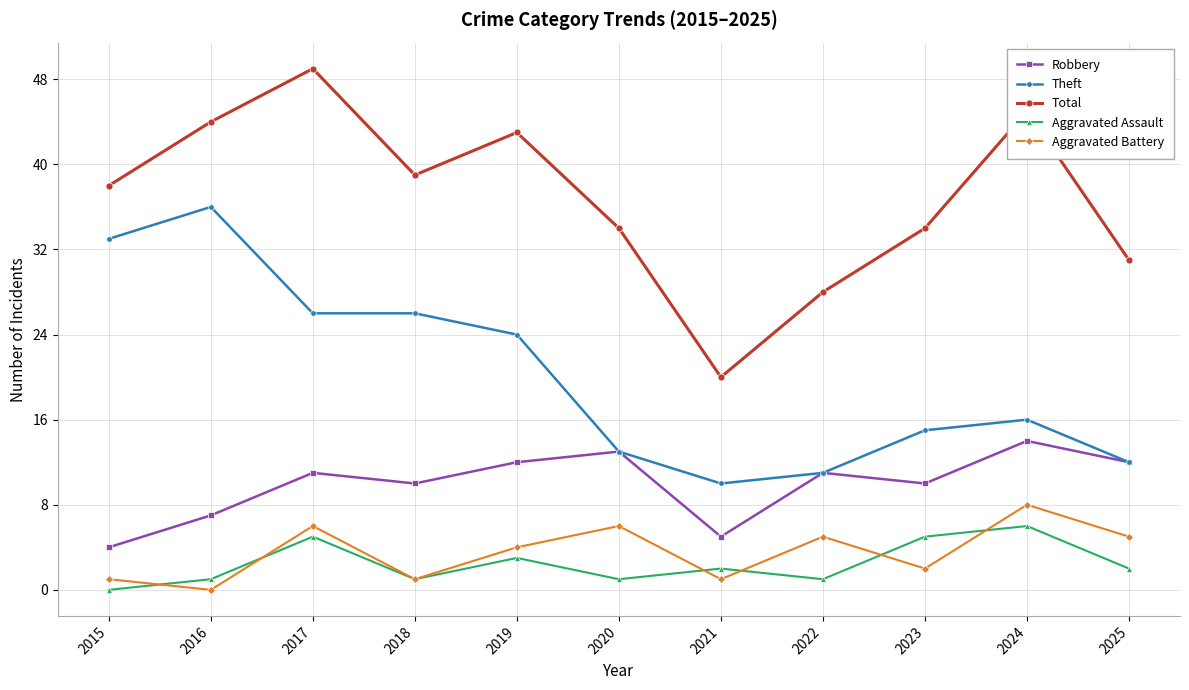

The value of Total at 2023 is 18. True or false?

False